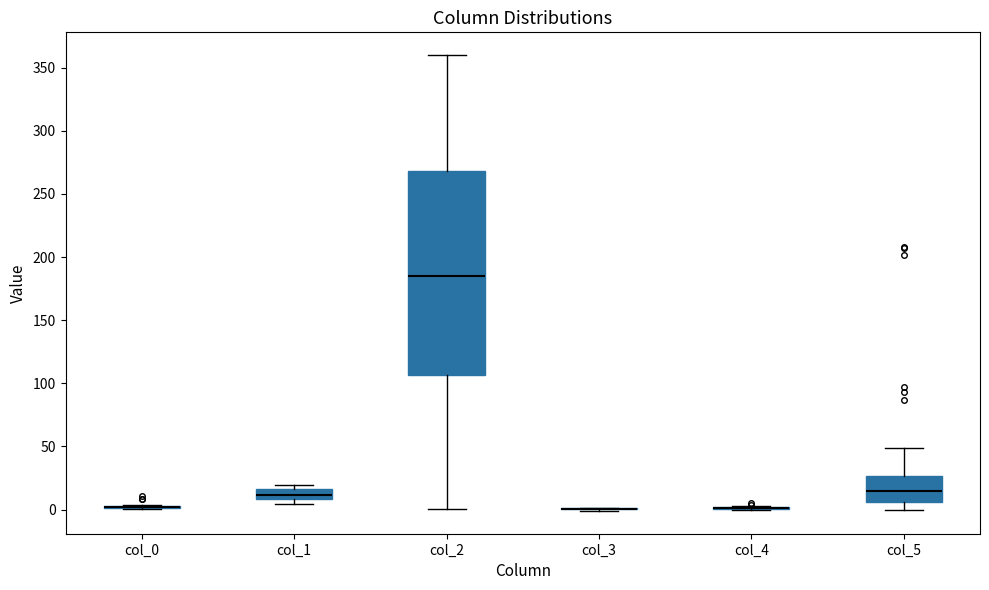

Which box is the tallest, from its lower edge to its upper edge?

col_2